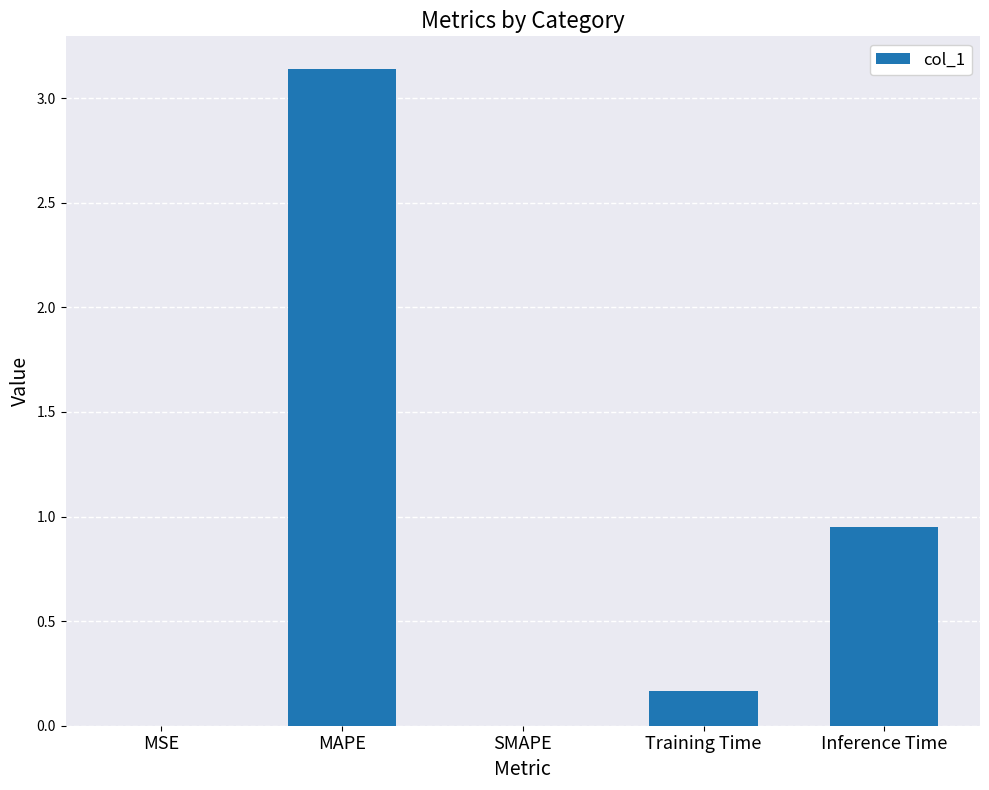

Between SMAPE and Inference Time, which is larger?

Inference Time